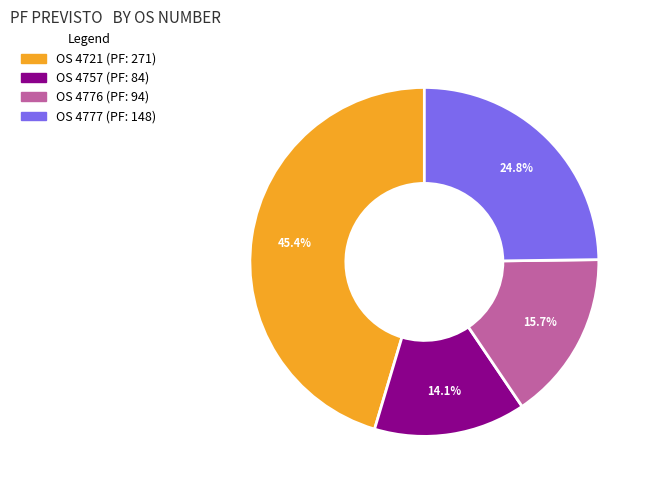

Is there a majority slice in this chart?

No